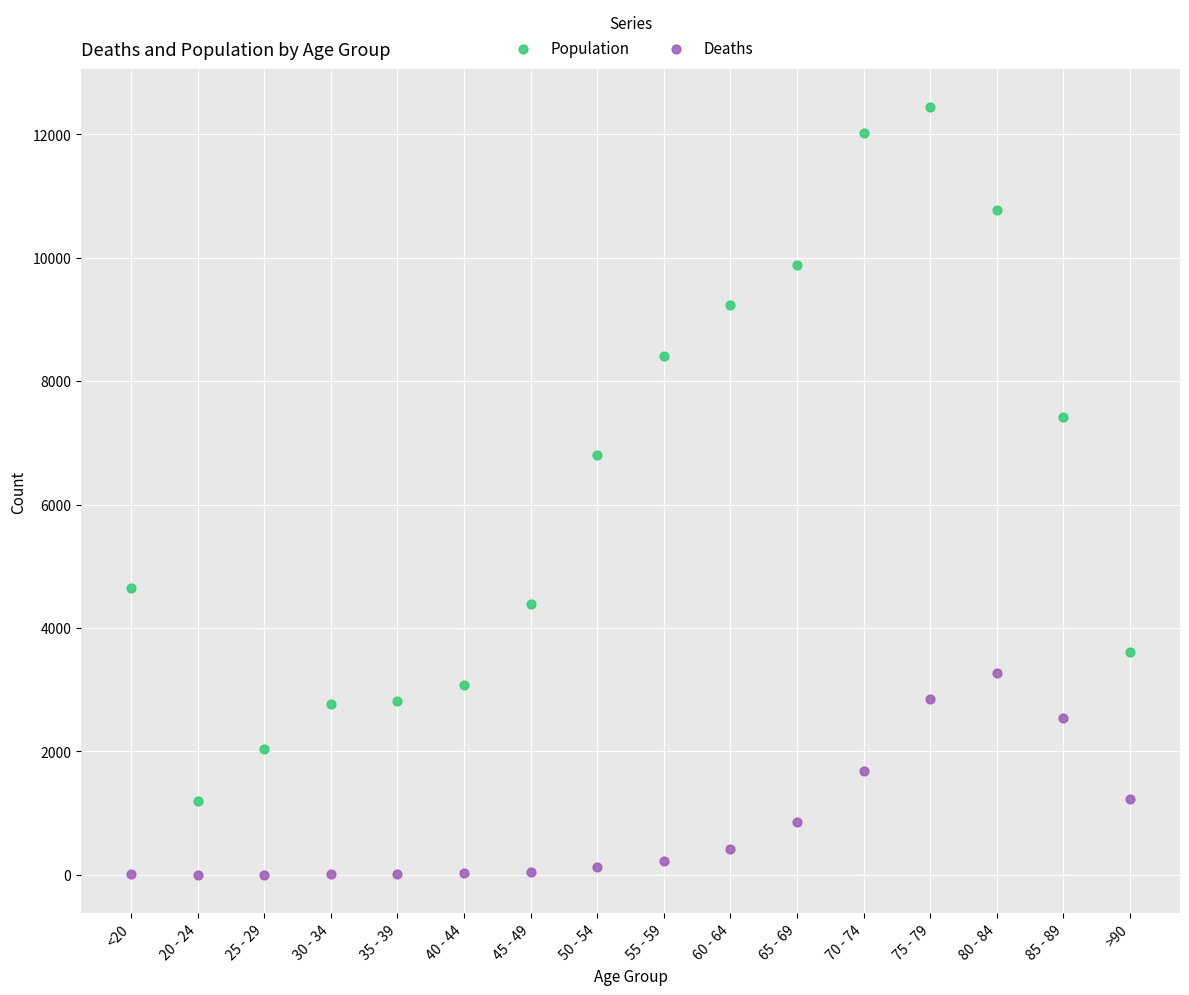

Which series reaches the minimum Y coordinate?

Deaths